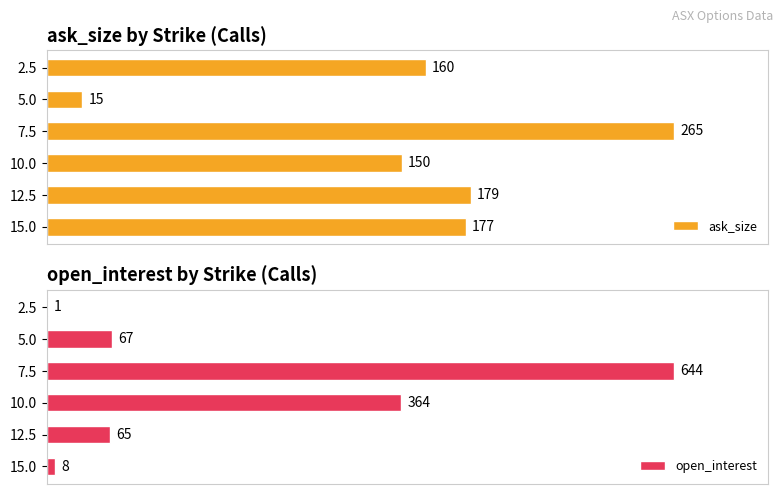

List the series in order of their overall mean, highest first.

open_interest, ask_size